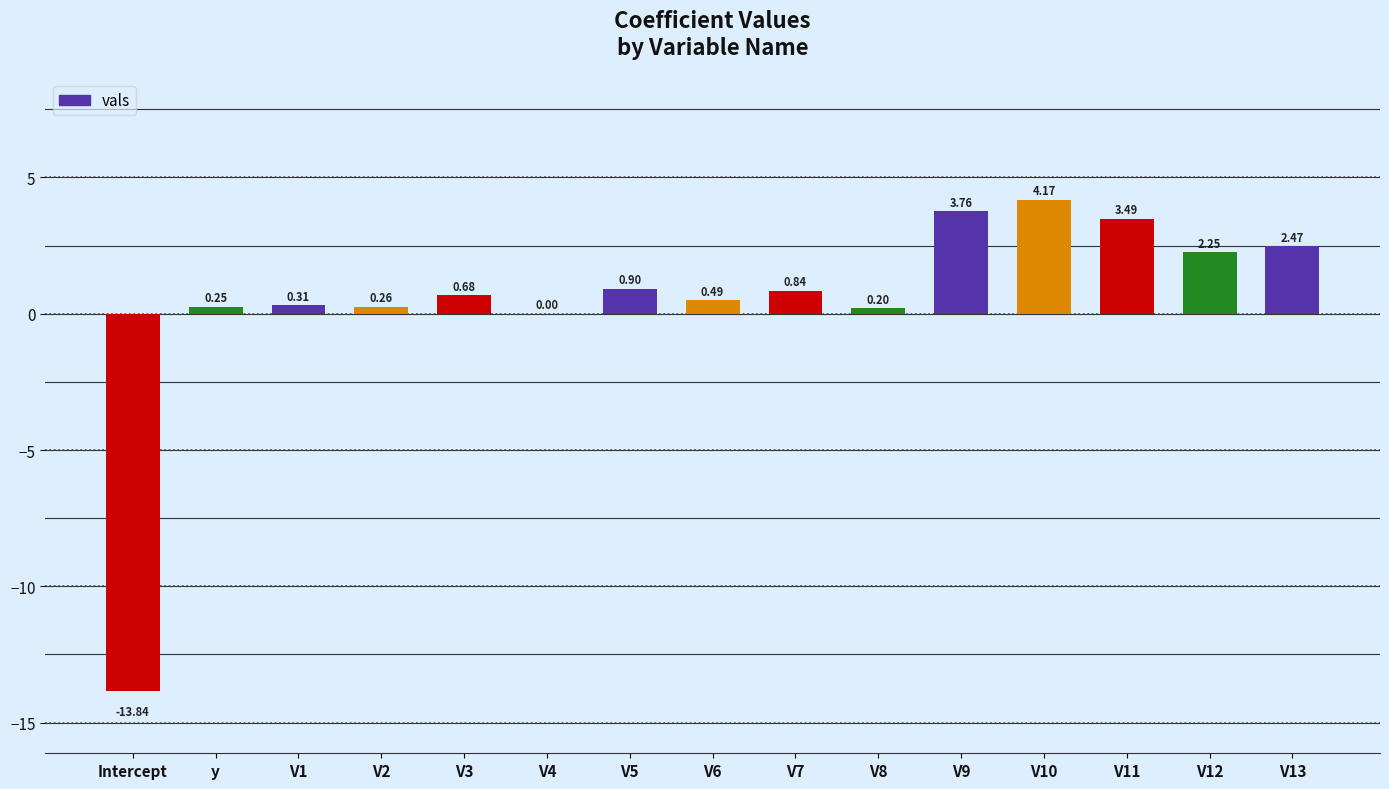

Between V9 and V6, which is larger?

V9